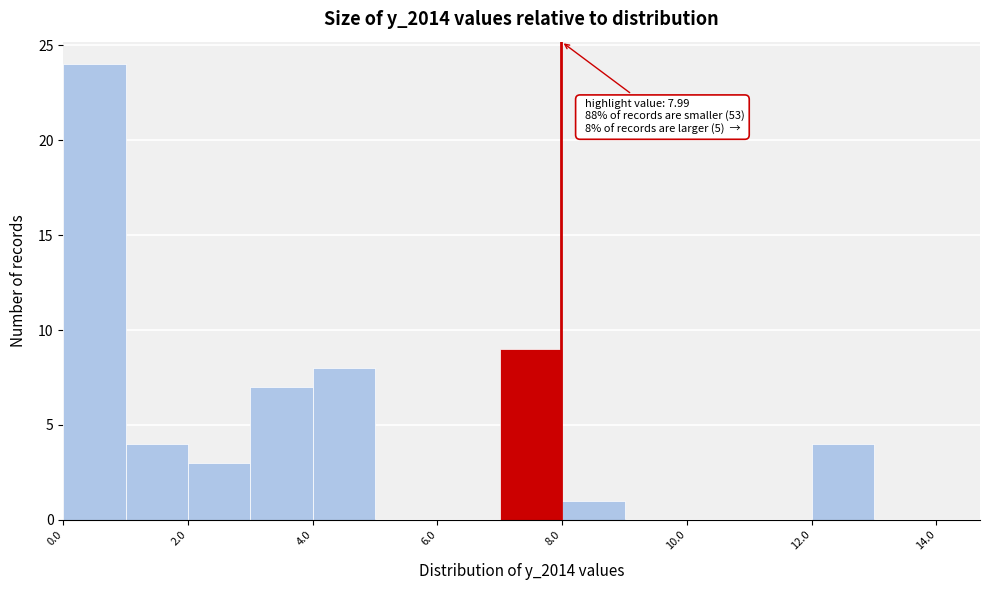

Over which range of the x-axis is the bar tallest?

0 to 1